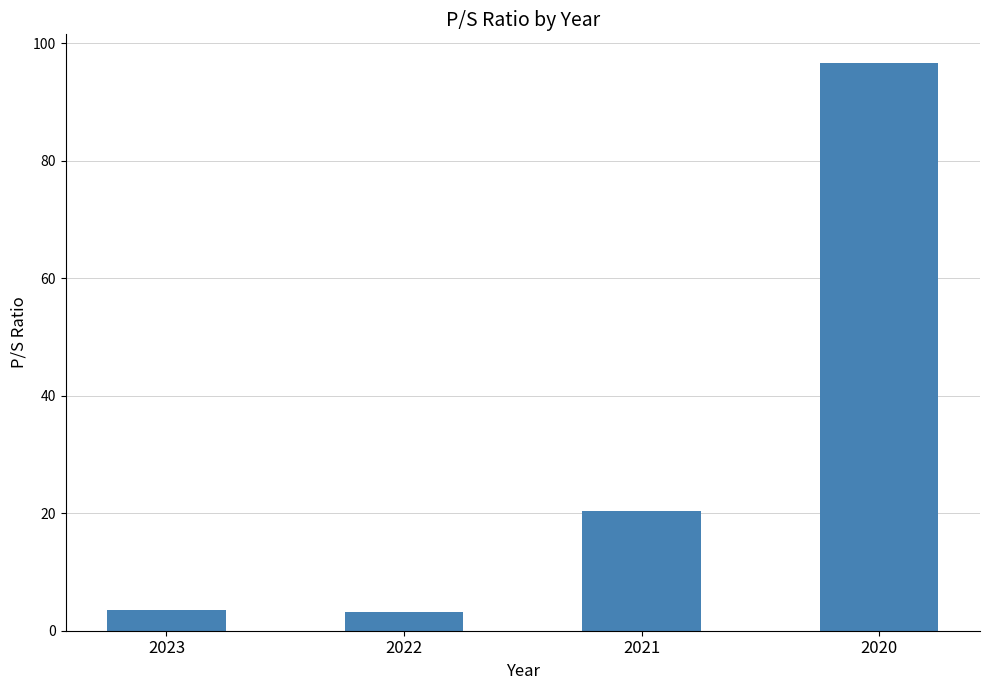

How many data points does each series have?

4